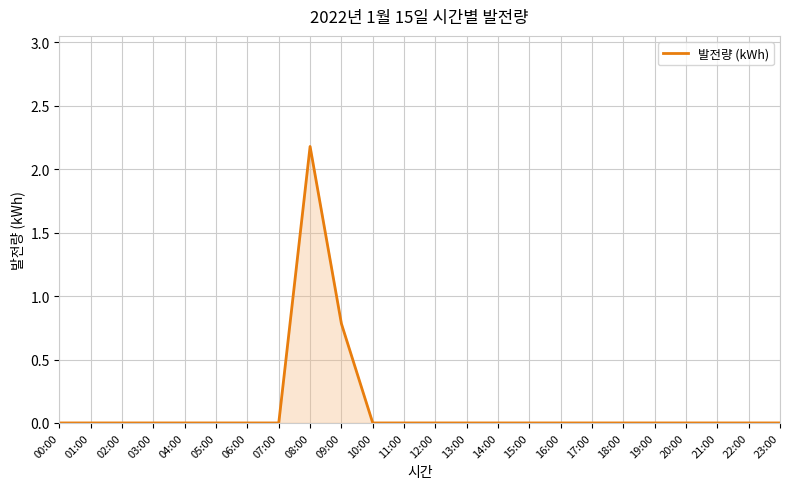

Does the chart display data point markers on the line(s)?

No